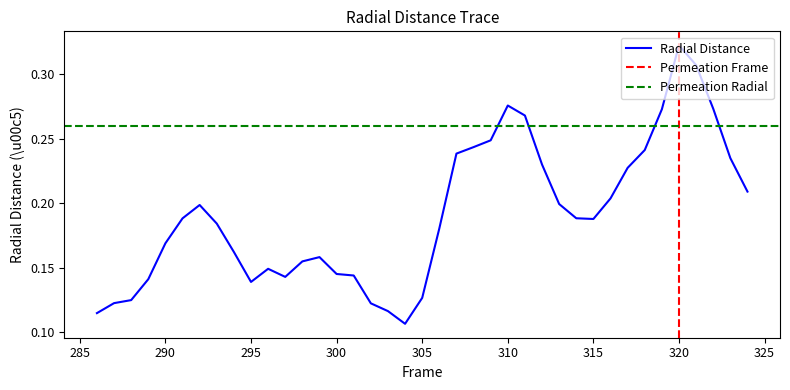

What is the smallest value displayed?

0.1